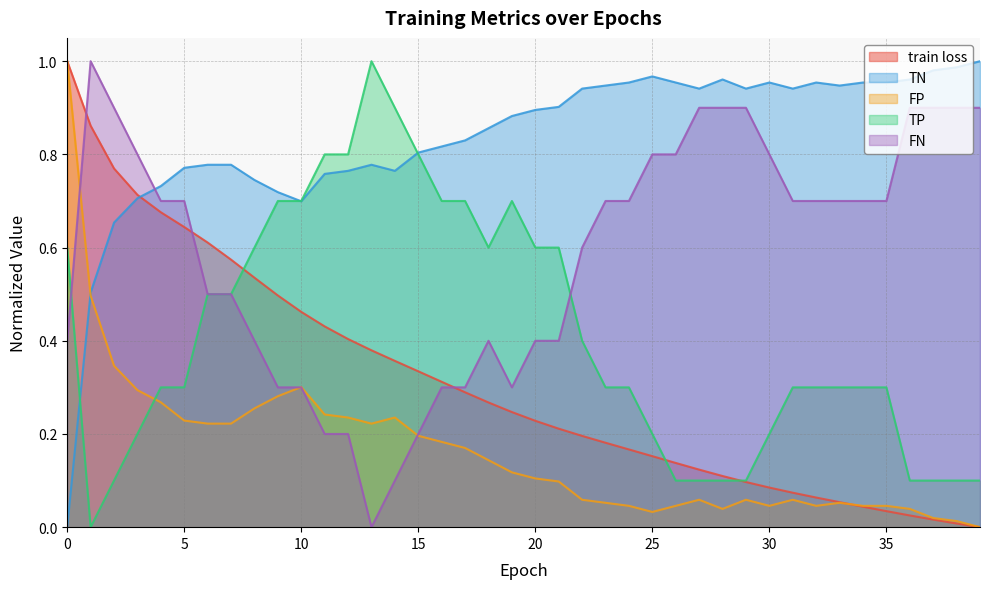

Which series changed the most between 9 and 26?

TP